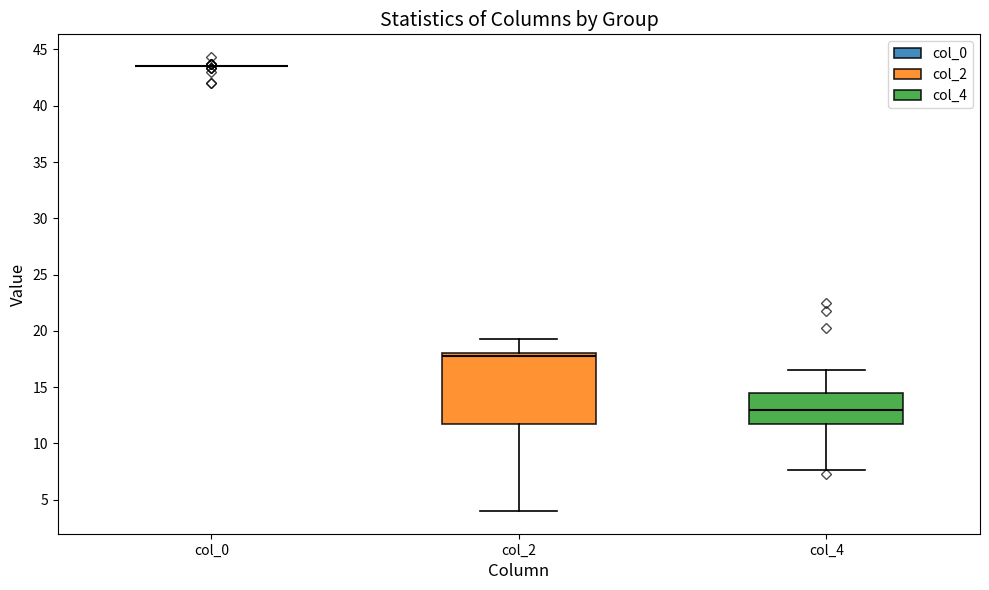

Reading left to right, transcribe this box plot: for each box, give where its median line is, the range the box spans, and where its two whiskers end, as read against the y-axis. The values are not printed on the chart, so give them approximately, as read against the axis.

col_0: box collapsed to a line at 43.5, whiskers 43.5 to 43.5
col_2: median 18.0 (just below the box's upper edge), box 12.0 to 18.0, whiskers 4.0 to 19.5
col_4: median 13.0, box 12.0 to 14.5, whiskers 7.5 to 16.5